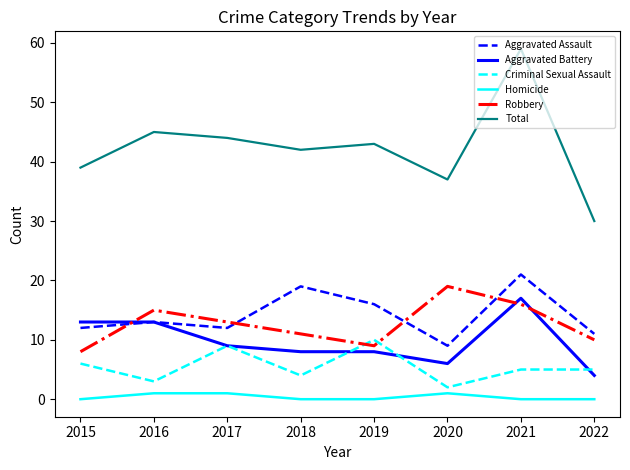

Reading left to right, list all the values displayed in this chart.

Aggravated Assault: 2015=12	2016=13	2017=12	2018=19	2019=16	2020=9	2021=21	2022=11
Aggravated Battery: 2015=13	2016=13	2017=9	2018=8	2019=8	2020=6	2021=17	2022=4
Criminal Sexual Assault: 2015=6	2016=3	2017=9	2018=4	2019=10	2020=2	2021=5	2022=5
Homicide: 2015=0	2016=1	2017=1	2018=0	2019=0	2020=1	2021=0	2022=0
Robbery: 2015=8	2016=15	2017=13	2018=11	2019=9	2020=19	2021=16	2022=10
Total: 2015=39	2016=45	2017=44	2018=42	2019=43	2020=37	2021=59	2022=30